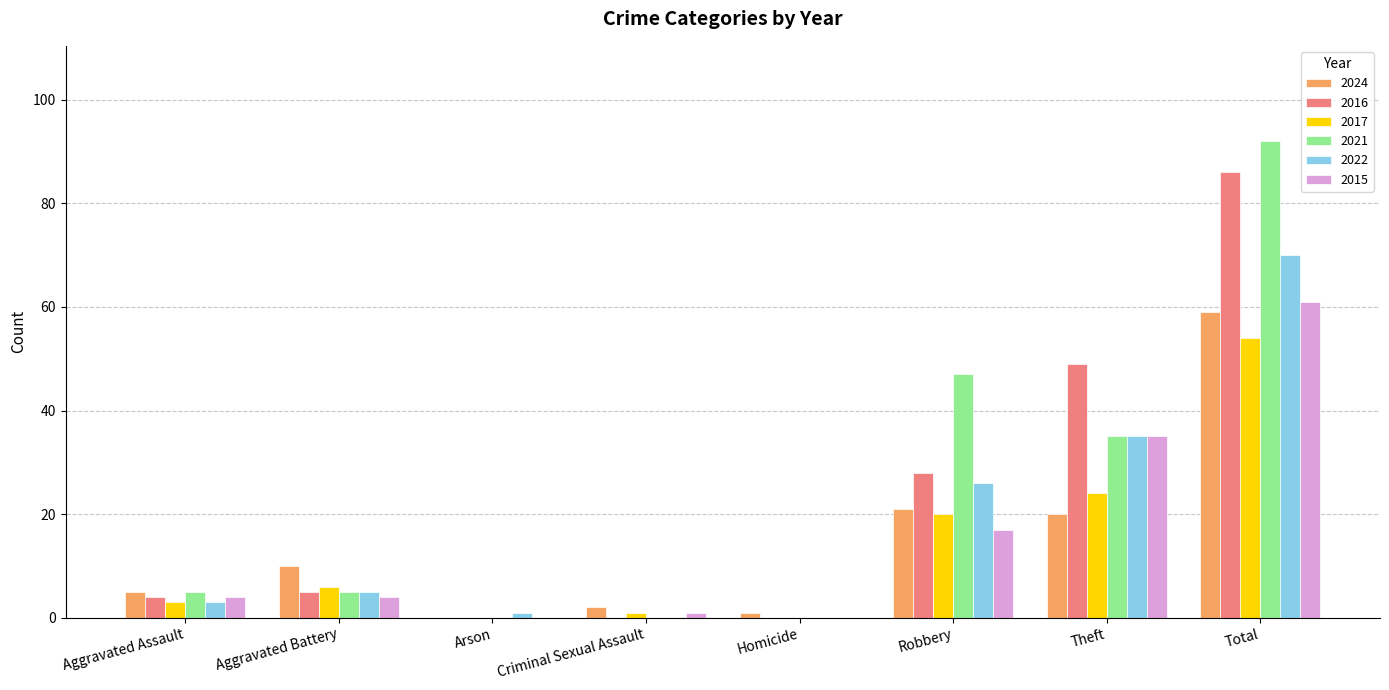

What is the sum of all 2021 values?

184